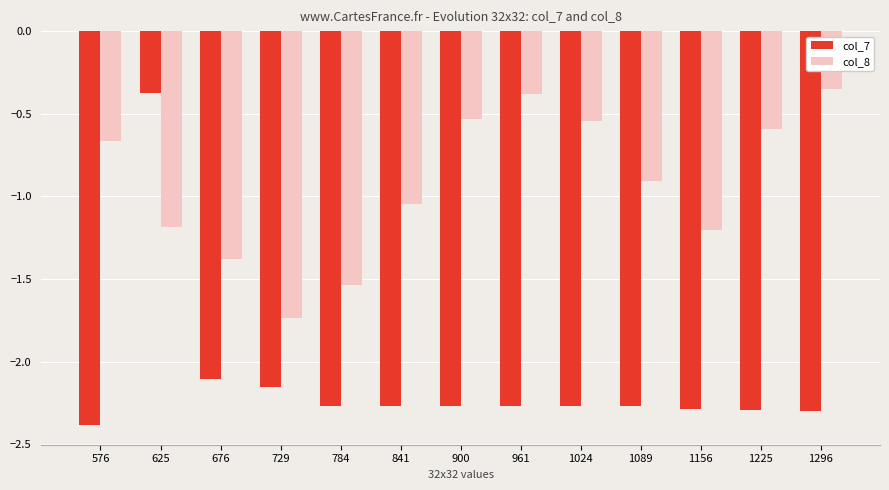

What is the difference between the col_8 values at 900 and 784?

1.0